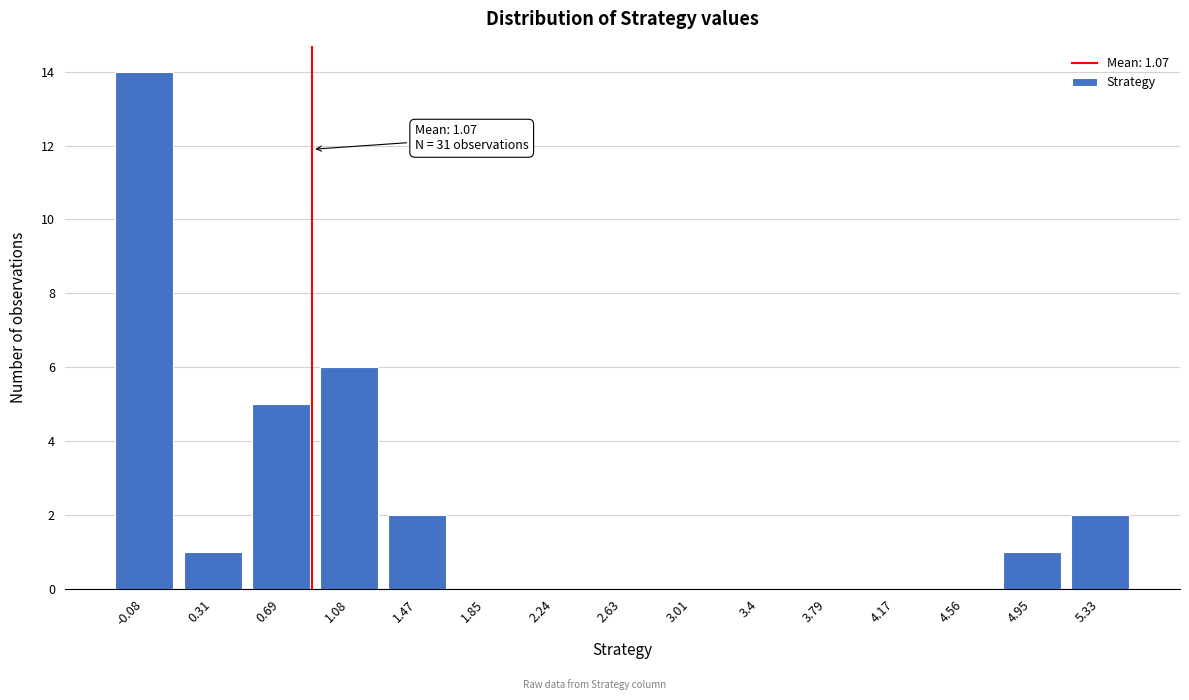

Reading left to right, what are all the values shown in this chart?

-0.08=14	0.31=1	0.69=5	1.08=6	1.47=2	1.85=0	2.24=0	2.63=0	3.01=0	3.4=0	3.79=0	4.17=0	4.56=0	4.95=1	5.33=2